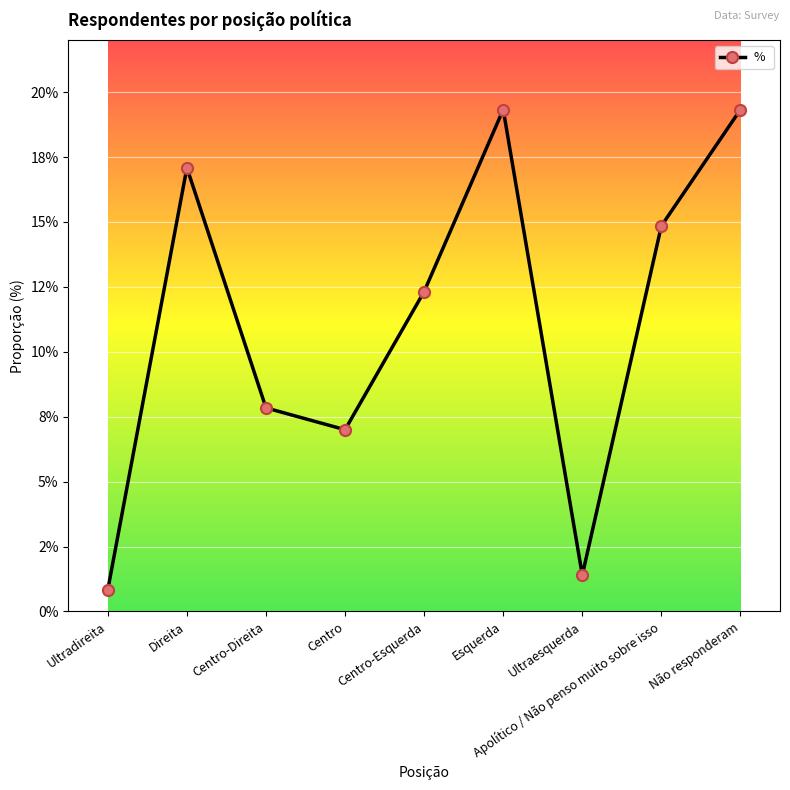

The chart shows a value of 0.0 at Centro. True or false?

False